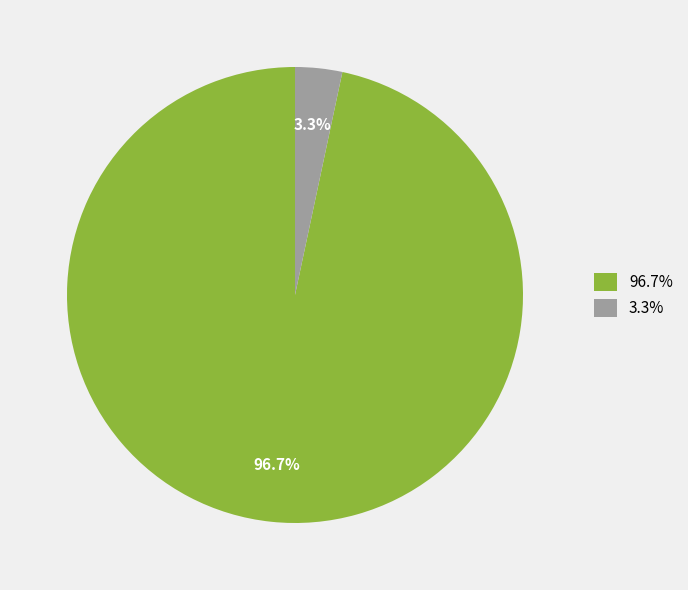

Which has a higher value, 96.7% or 3.3%?

96.7%